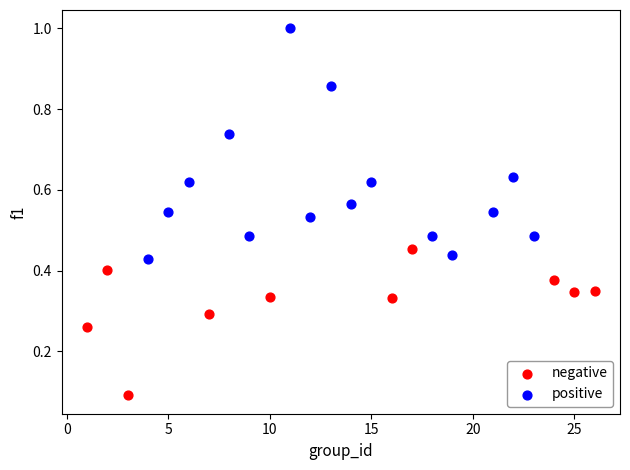

Which series has the widest spread of Y values?

positive